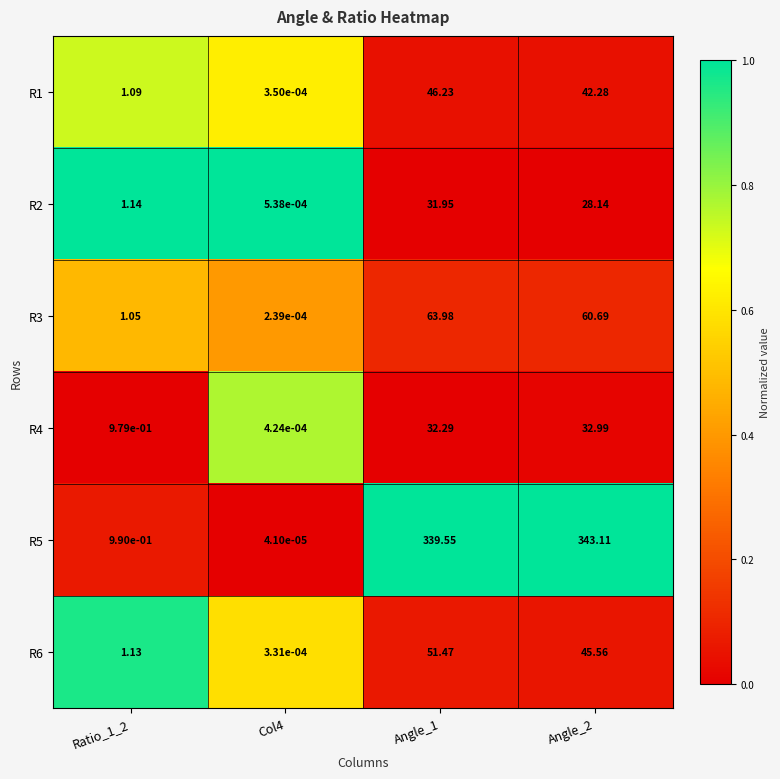

Which series has the largest total across all categories?

R5